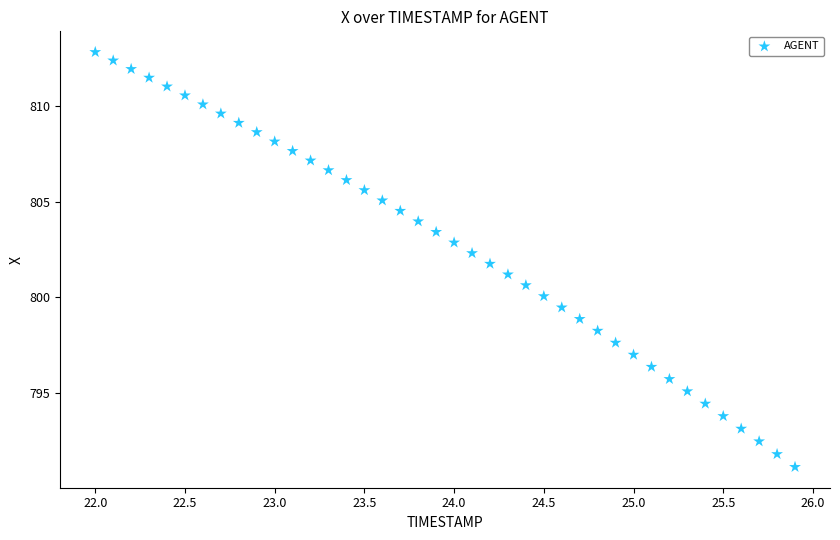

What is the range of X values (max minus min)?

3.9